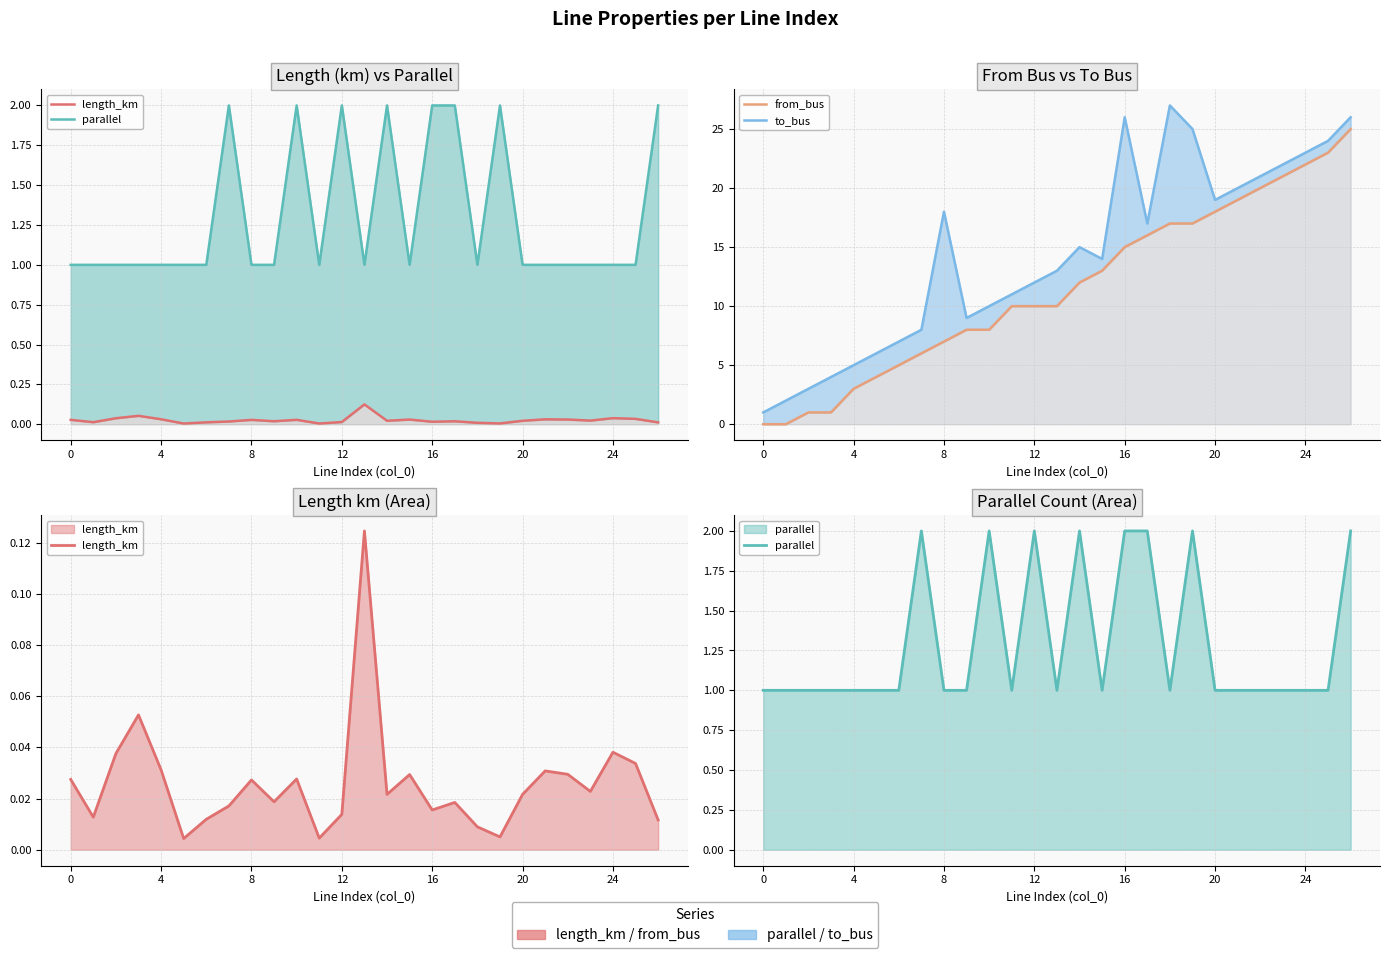

Is the value of parallel at 12 greater than the value of length_km at 17?

Yes